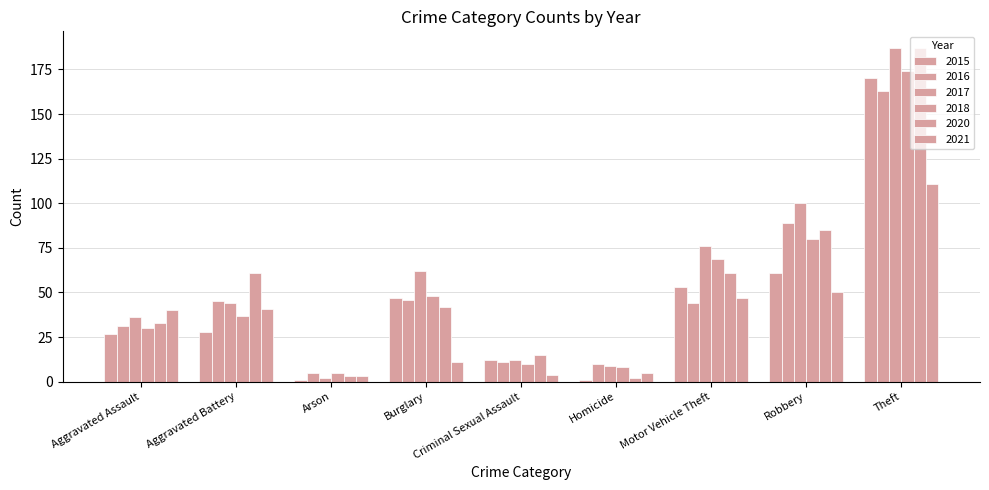

At which label is 2016 closest to 84?

Robbery